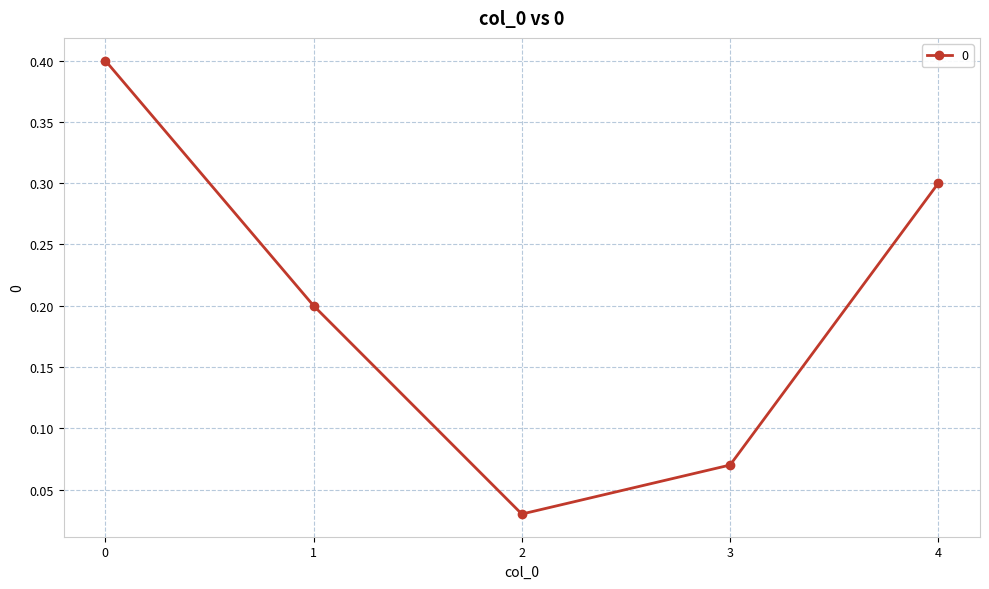

What is the average value?

0.2